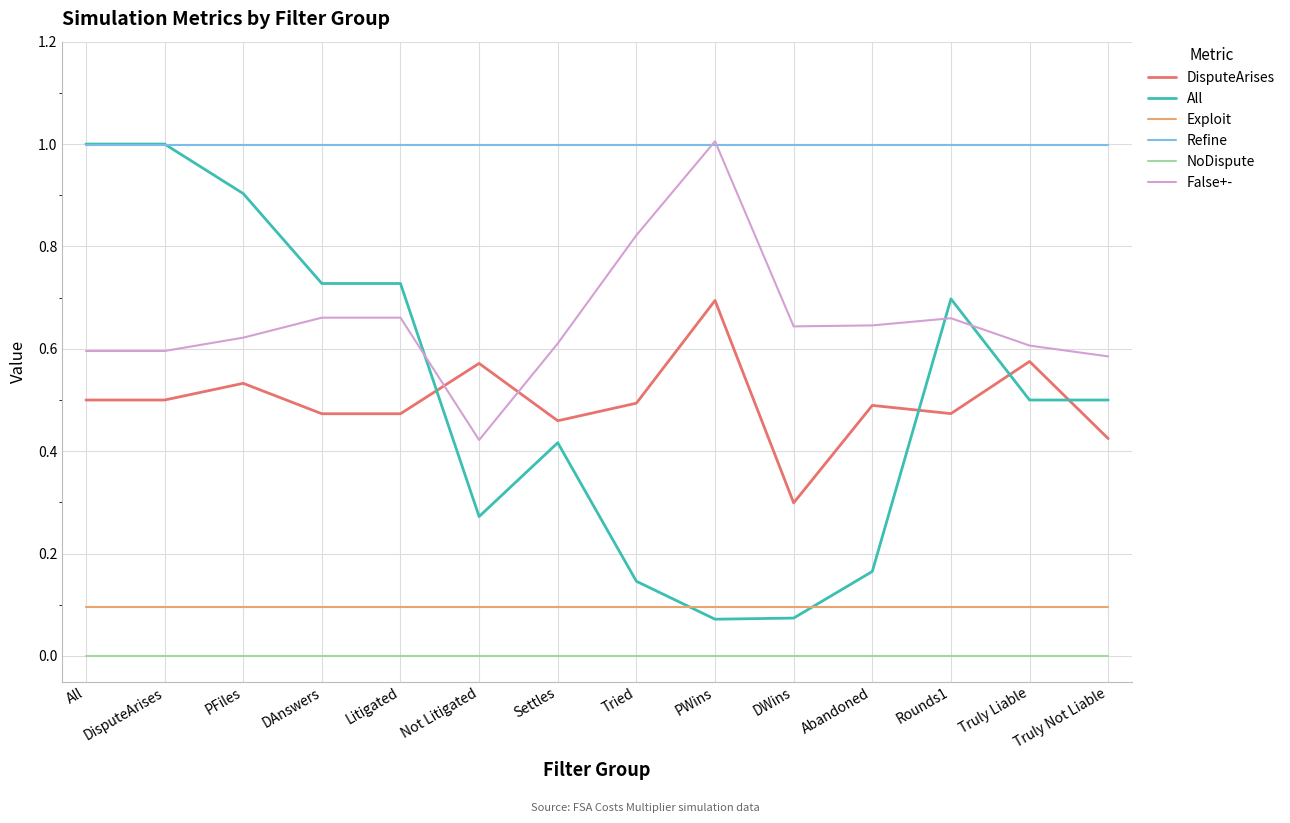

What position from the left is Litigated?

5